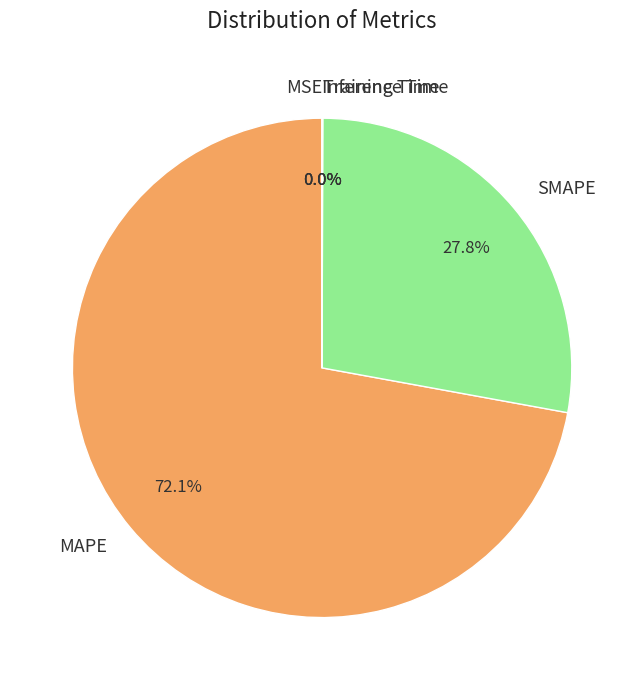

Is MAPE the majority of the pie?

Yes